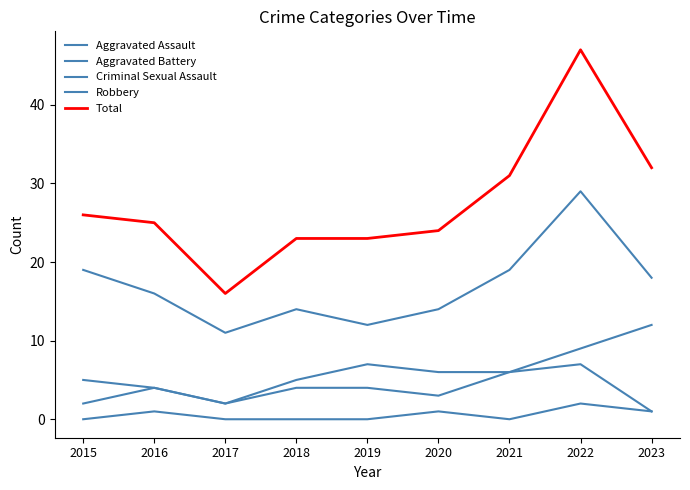

How many distinct data groups are displayed?

5